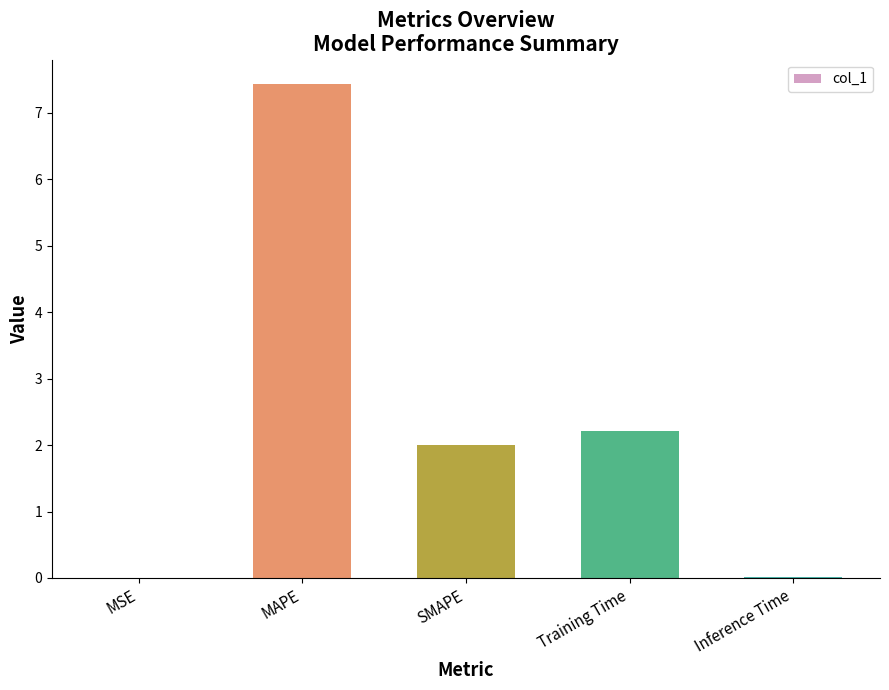

What is the ratio of the value at SMAPE to the value at MAPE?

0.3